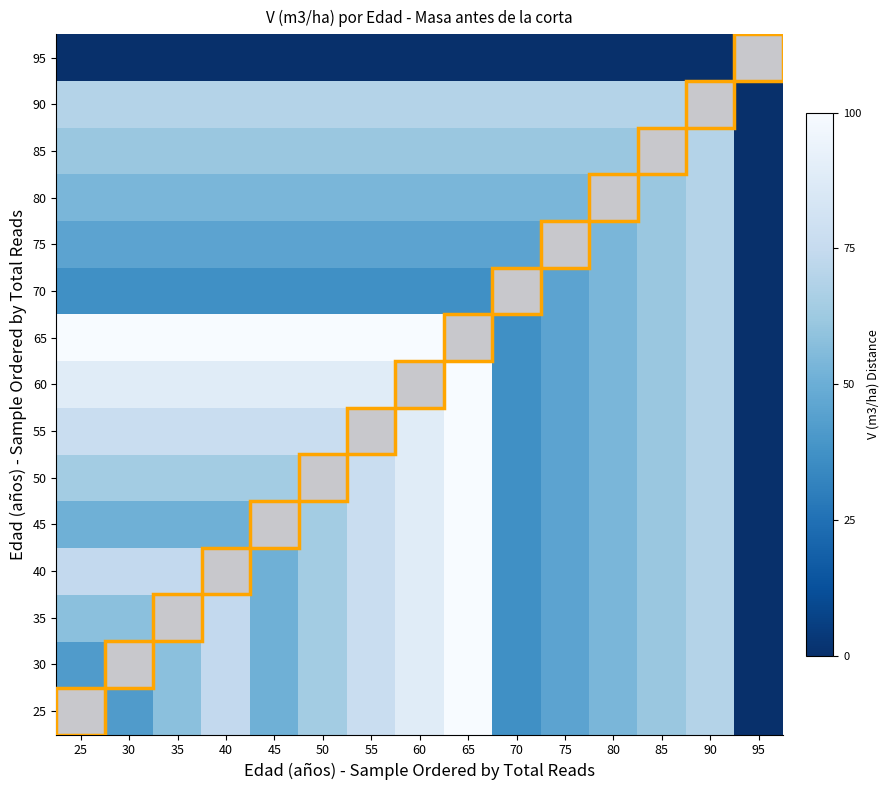

List the labels in order of 75 value, largest first.

90, 85, 80, 25, 30, 35, 40, 45, 50, 55, 60, 65, 70, 75, 95